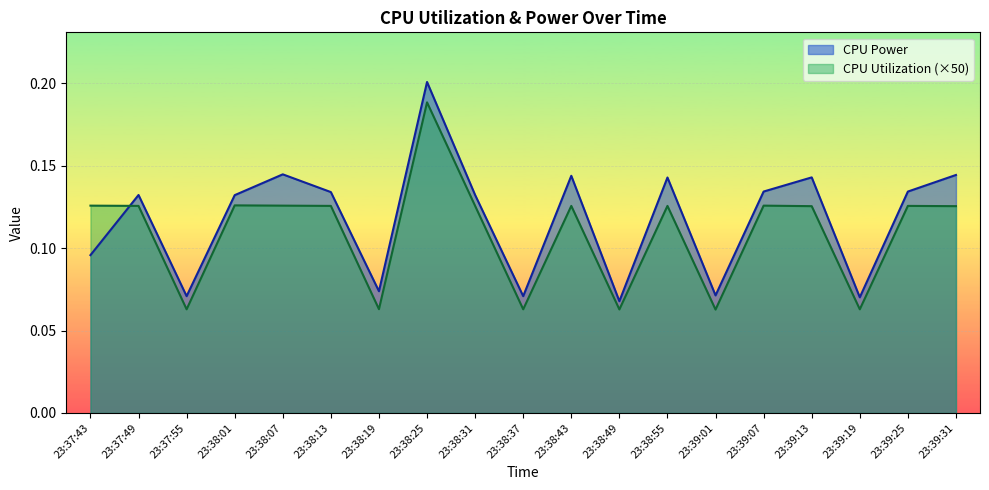

Which label corresponds to the smallest value in the chart?

23:39:01